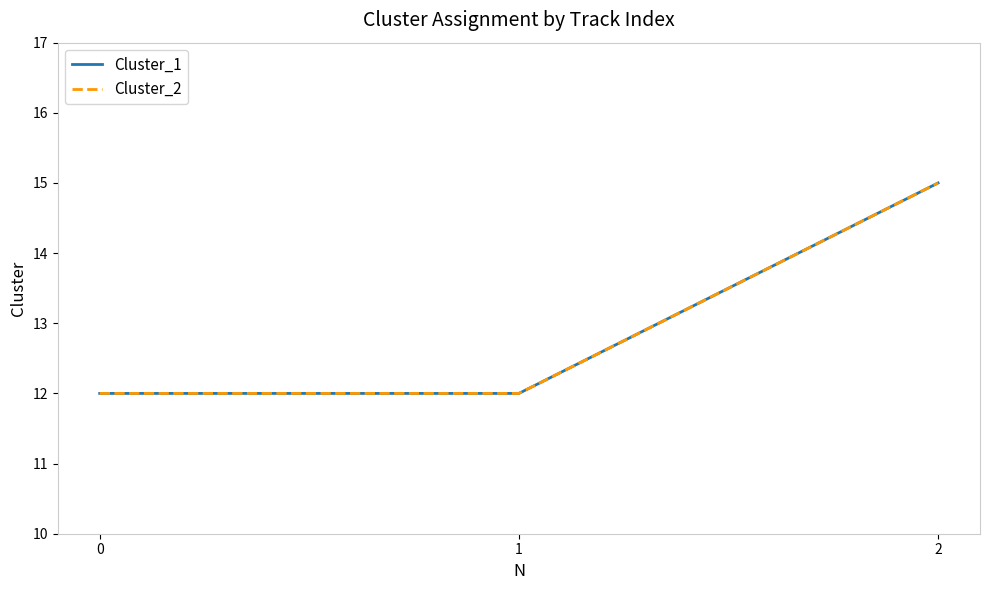

Is this an area chart (filled region under the line)?

No